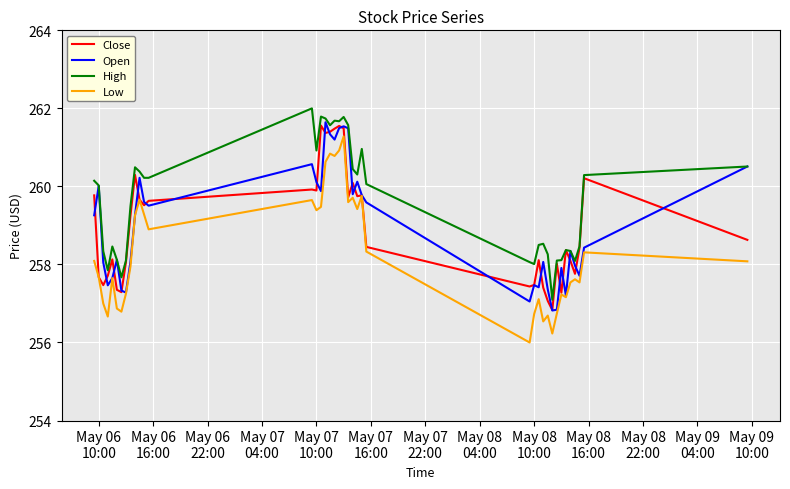

Which series has the largest total across all categories?

High